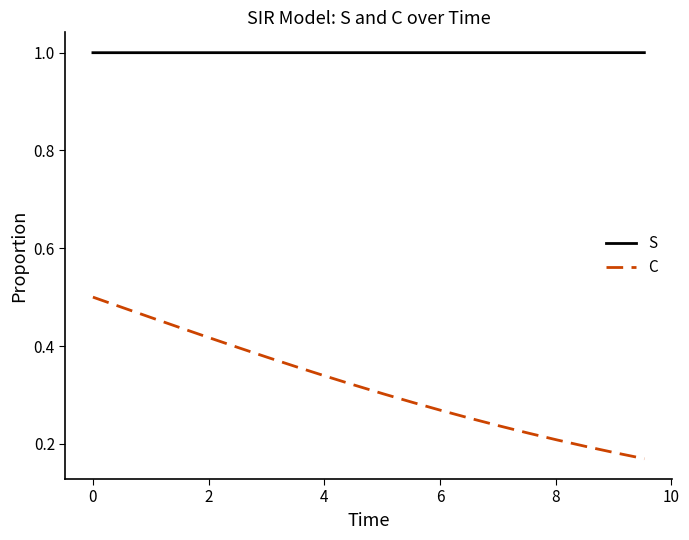

Rank the series by their average value, from lowest to highest.

C, S